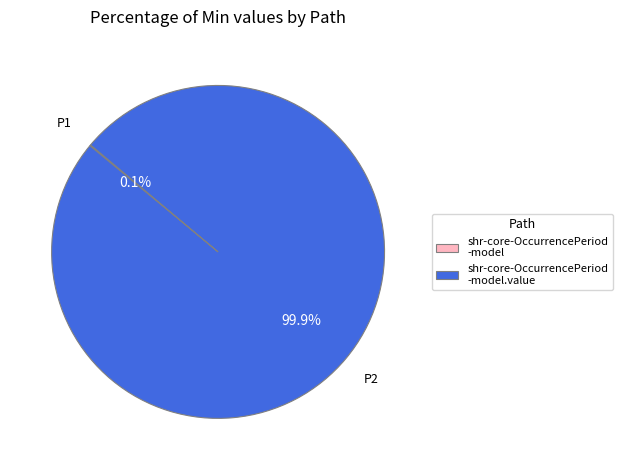

Does any single category account for the majority?

Yes